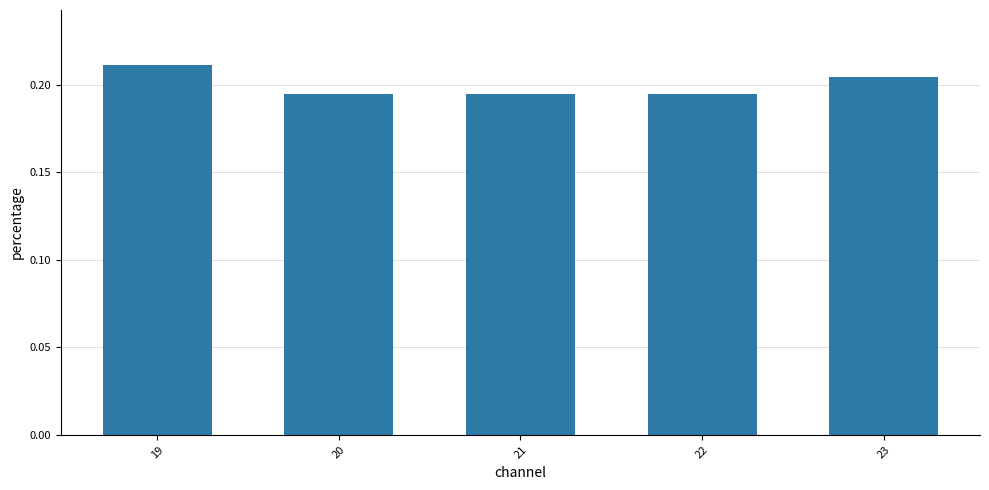

The value at 19 is 0.1. True or false?

False